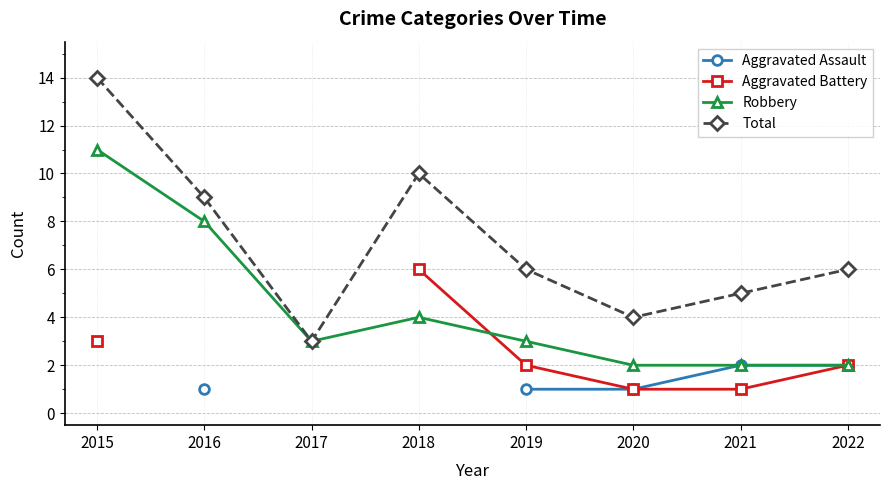

What is the average value of the Total series?

7